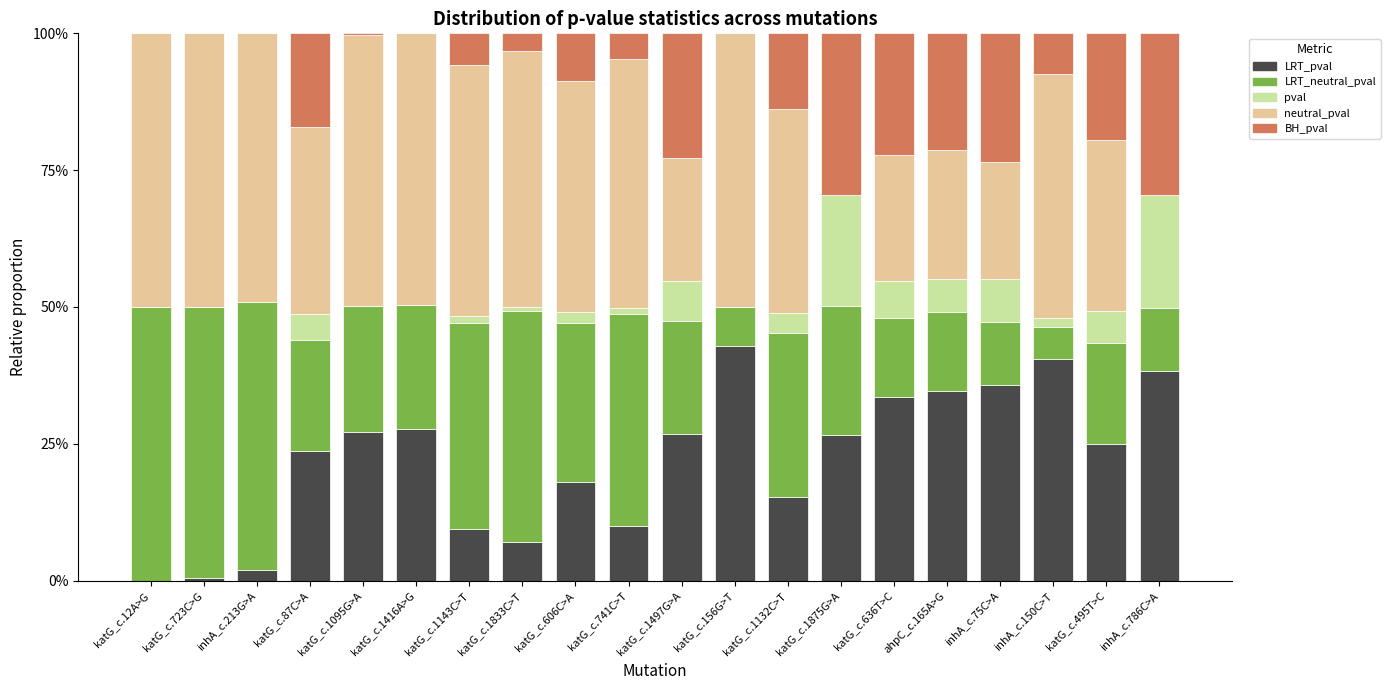

List the labels in order of BH_pval value, largest first.

katG_c.1875G>A, inhA_c.786C>A, inhA_c.75C>A, katG_c.1497G>A, katG_c.636T>C, ahpC_c.165A>G, katG_c.495T>C, katG_c.87C>A, katG_c.1132C>T, katG_c.606C>A, inhA_c.150C>T, katG_c.1143C>T, katG_c.741C>T, katG_c.1833C>T, katG_c.1095G>A, katG_c.12A>G, katG_c.723C>G, inhA_c.213G>A, katG_c.1416A>G, katG_c.156G>T